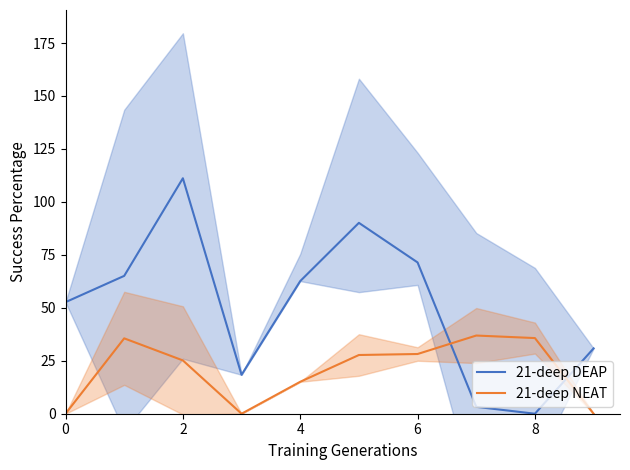

True or false: 21-deep NEAT and 21-deep DEAP cross at least once.

True